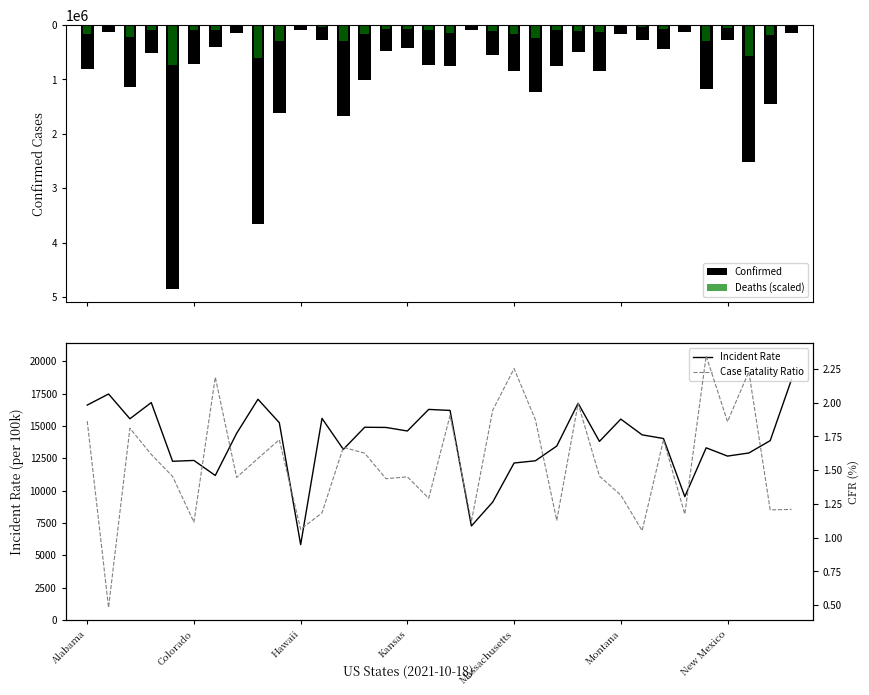

Are the bars horizontal?

No